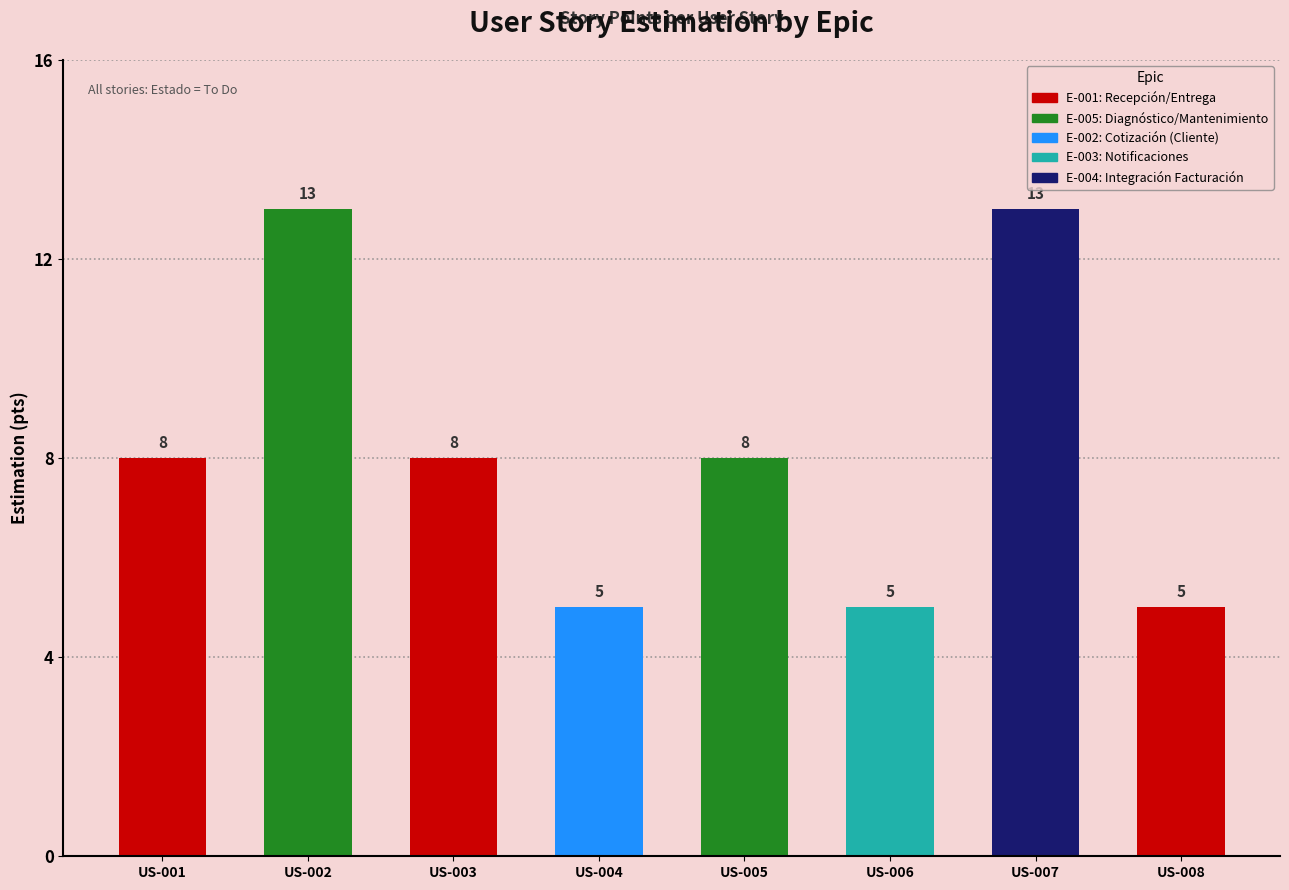

How many data points does each series have?

8